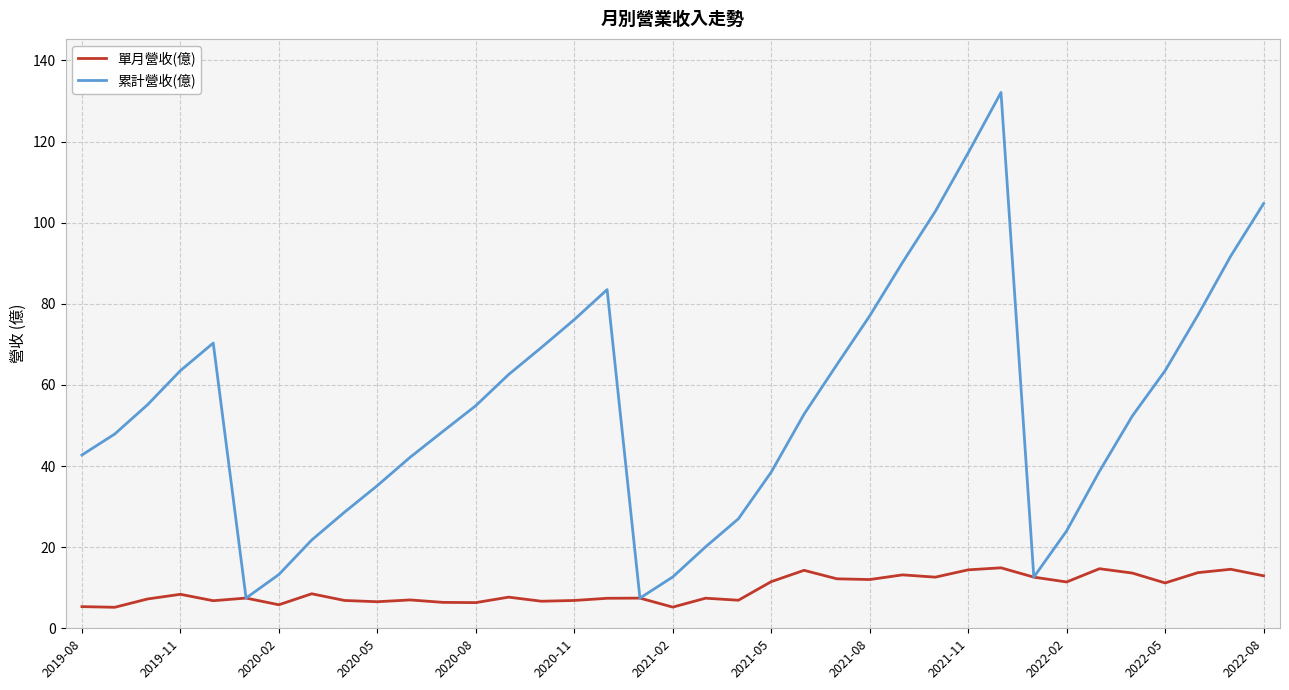

Which series has the largest total across all categories?

累計營收(億)